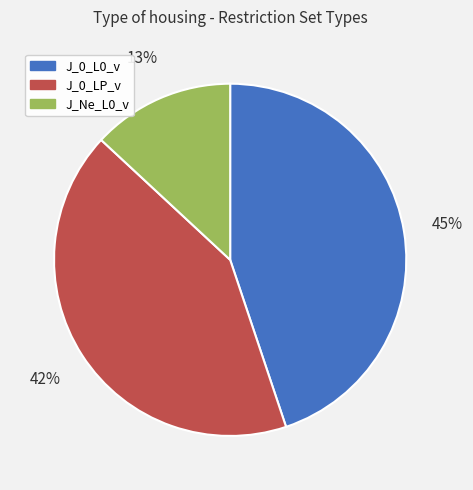

Does J_0_LP_v represent more than half of the total?

No